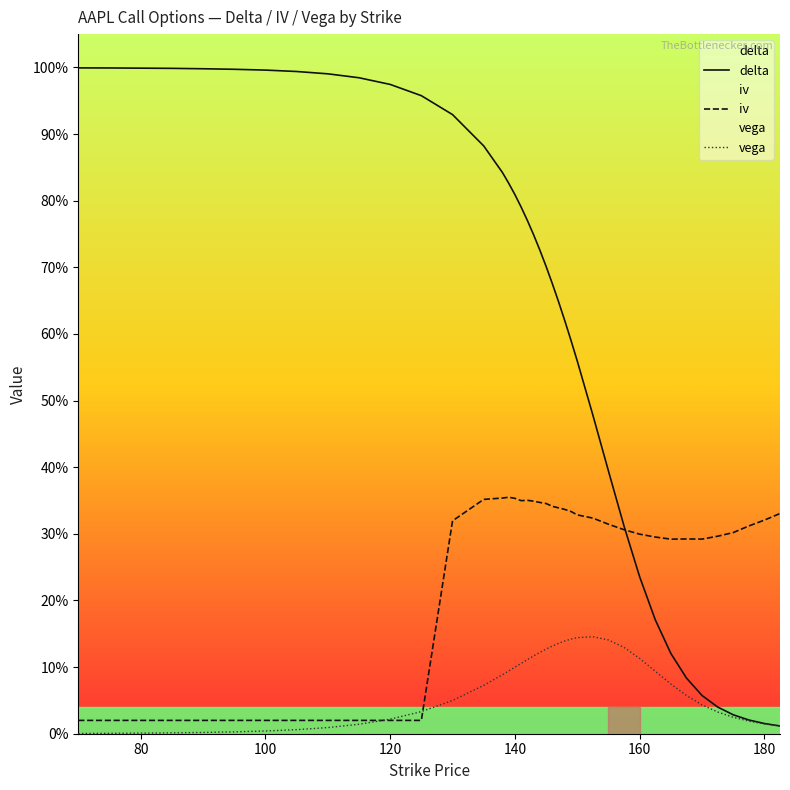

How many lines are shown in the chart?

3